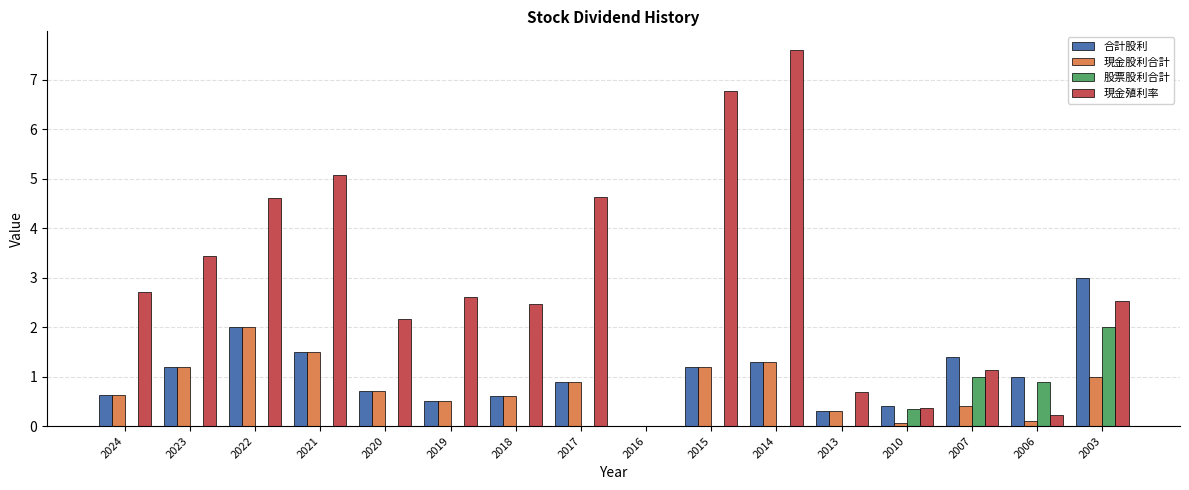

The 現金殖利率 series shows 2.8 at 2022. True or false?

False